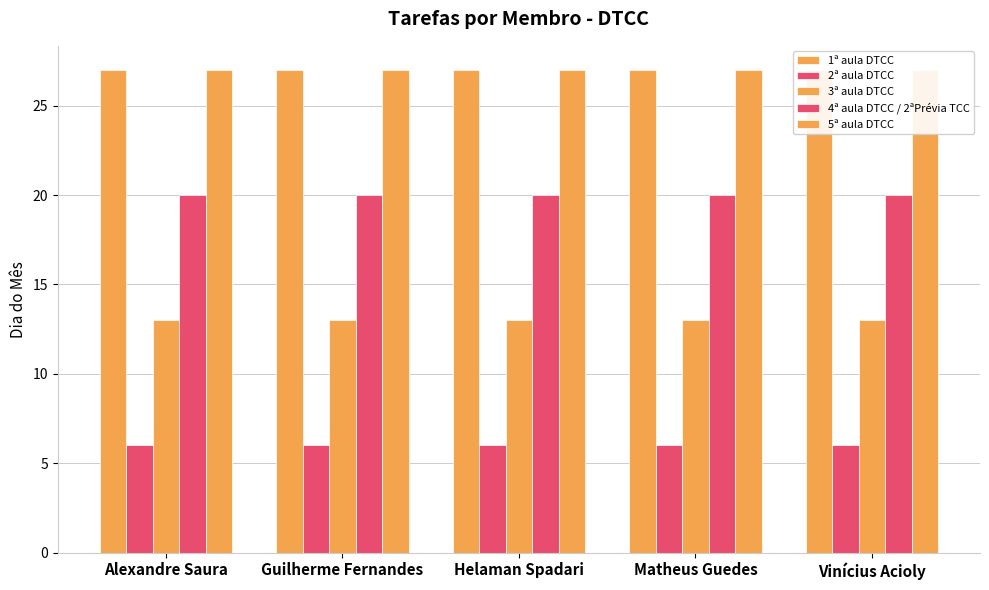

Count the number of categories in the chart.

5